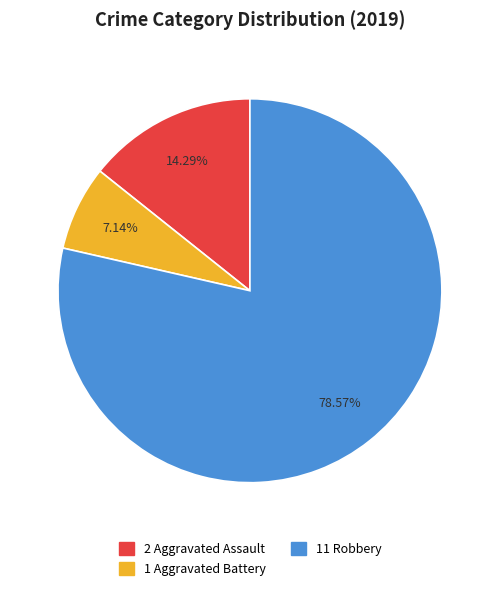

Is there any slice that represents more than half of the pie?

Yes